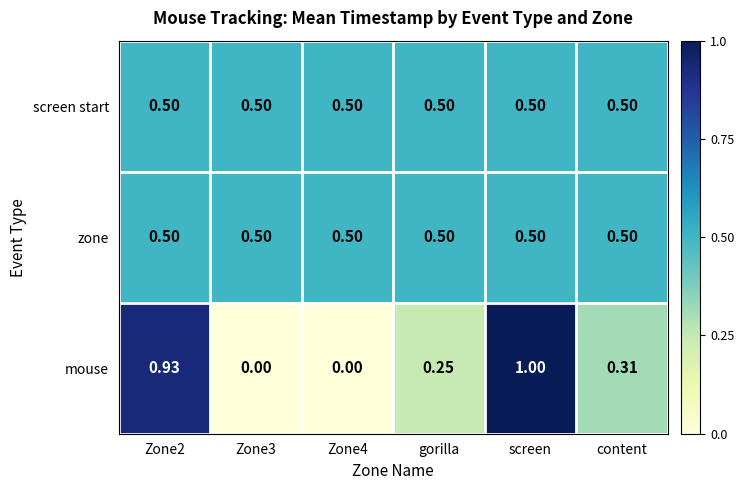

Which category has the highest value across all series?

screen